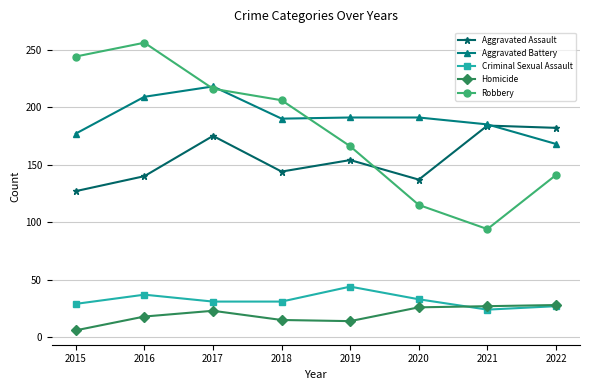

Where do Aggravated Assault and Robbery first cross each other?

2019 and 2020